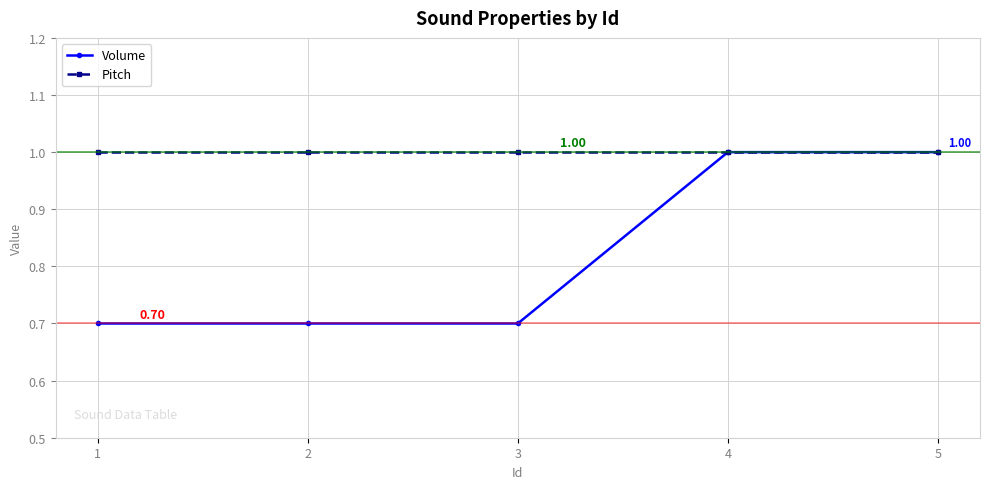

What is the value of the Pitch point at the 1st from the left?

1.0